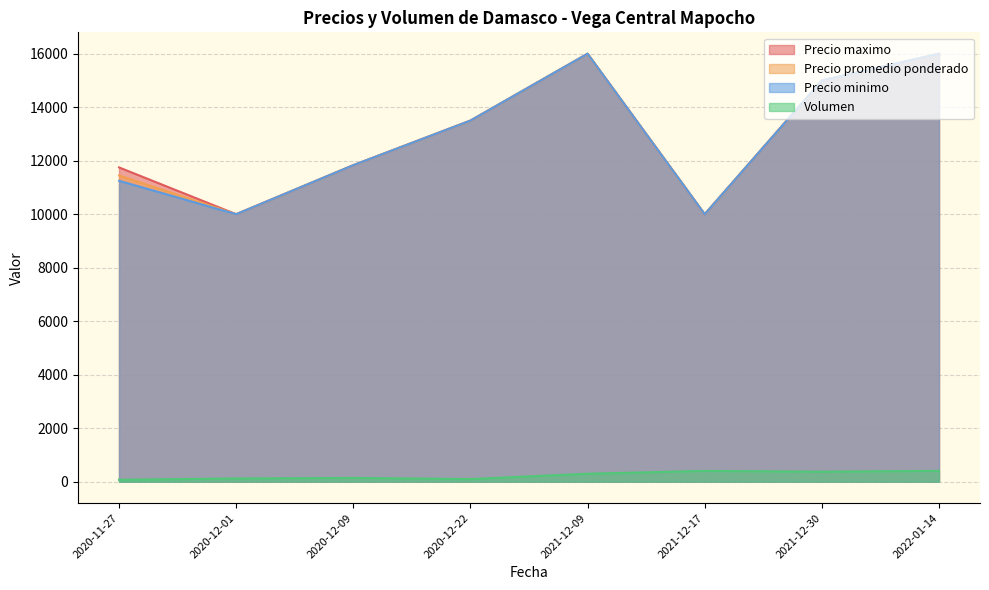

The value of Precio promedio ponderado at 2020-12-22 is 7847. True or false?

False